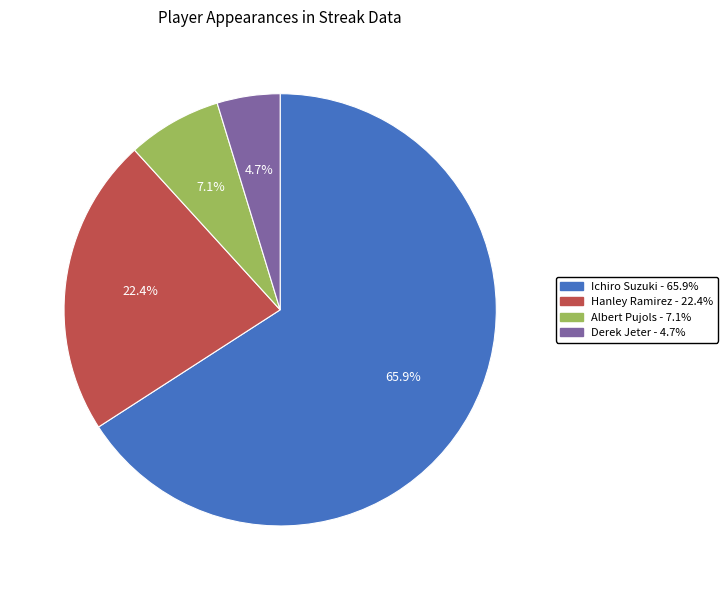

To the nearest percent, what portion does Derek Jeter represent?

5%